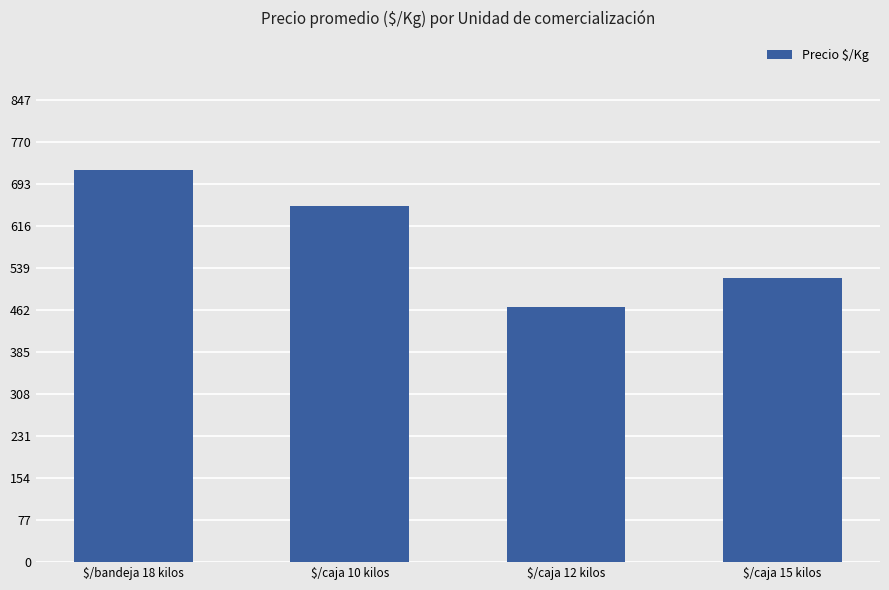

What is the greatest value displayed?

719.1